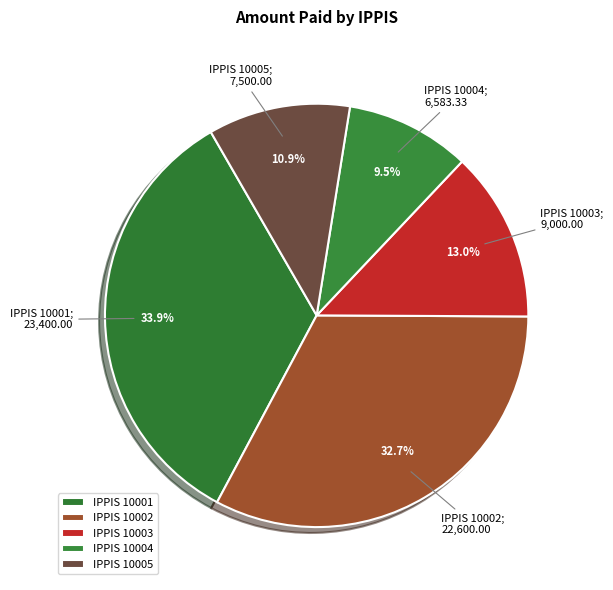

How many segments does this pie chart have?

5